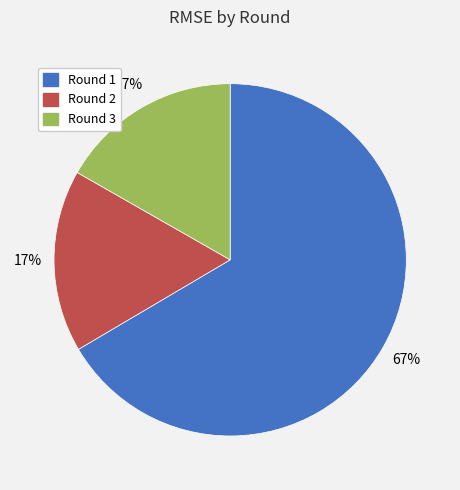

Is the sum of Round 3 and Round 2 greater than half?

No